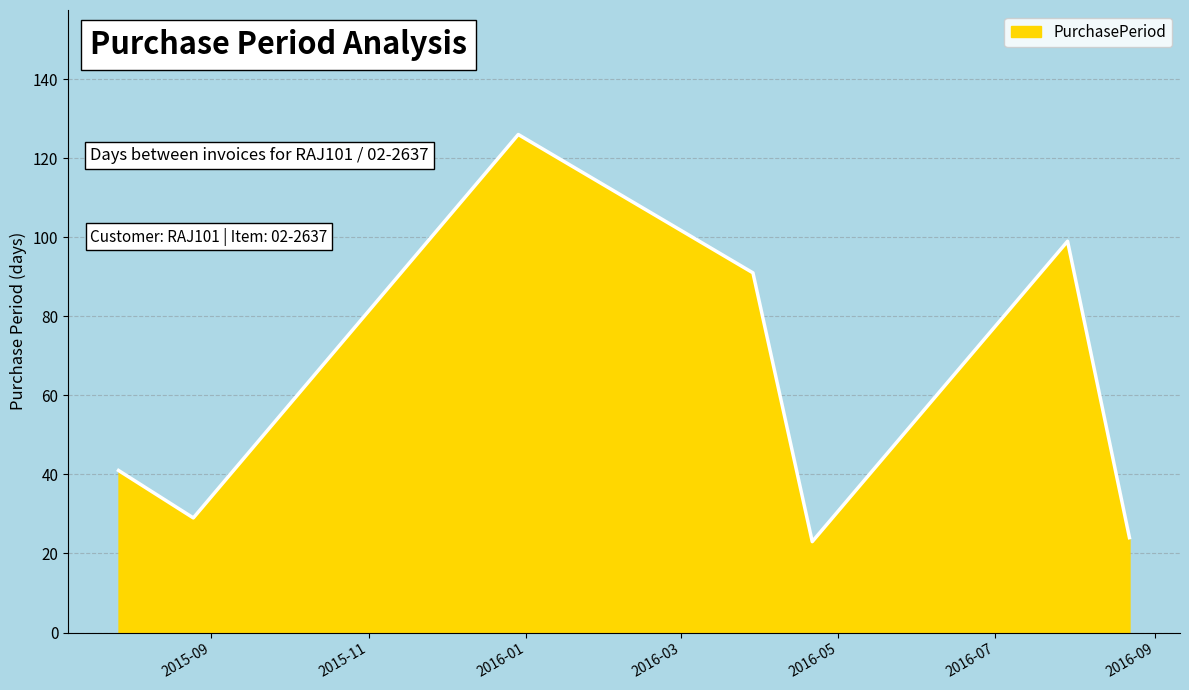

What is the average value?

62